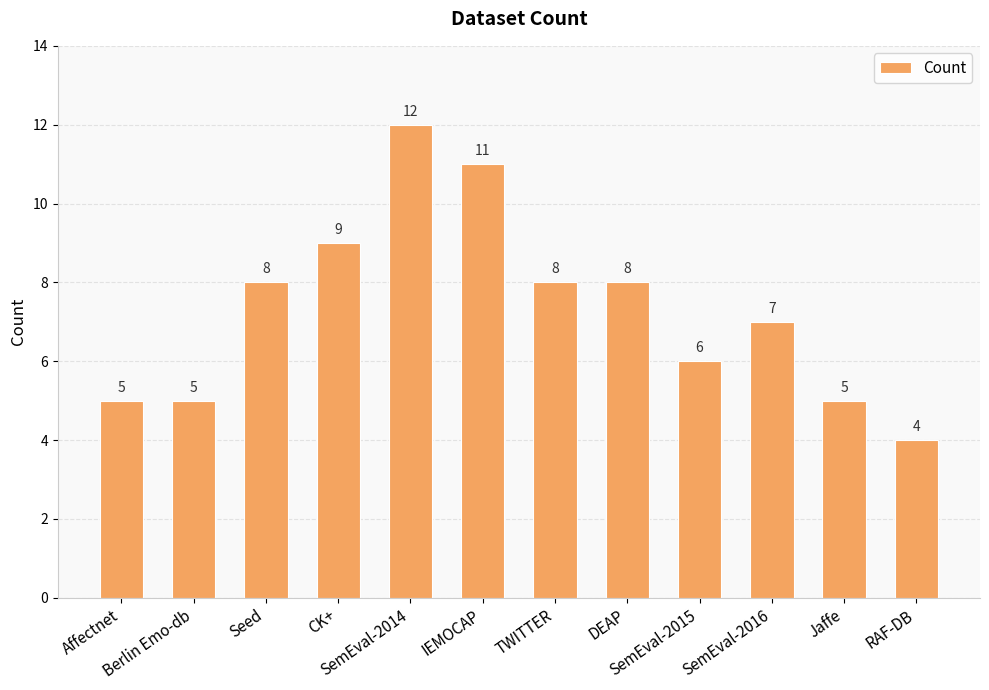

What is the label of the 11th bar from the left?

Jaffe